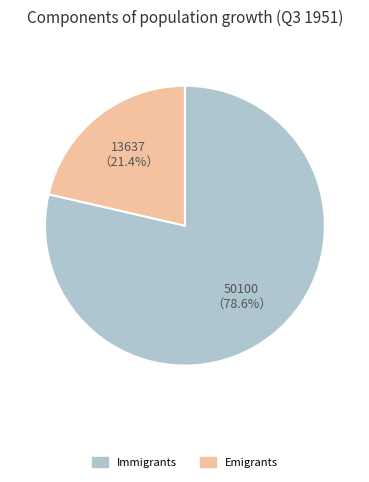

Count the number of slices in the pie.

2